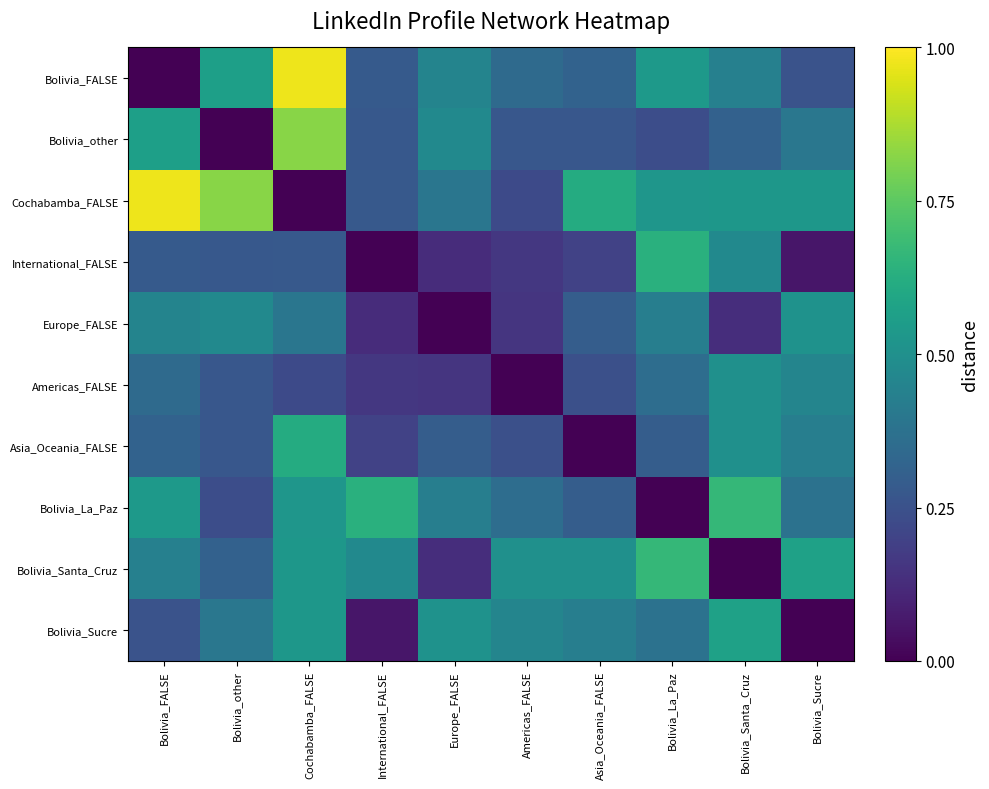

How many data points in Bolivia_FALSE are above 0?

9